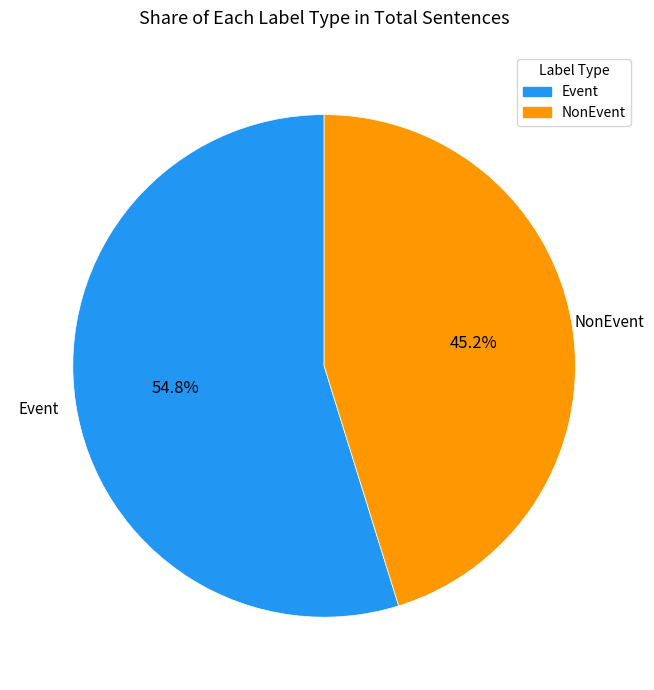

To the nearest percent, what percentage of the pie is Event?

55%